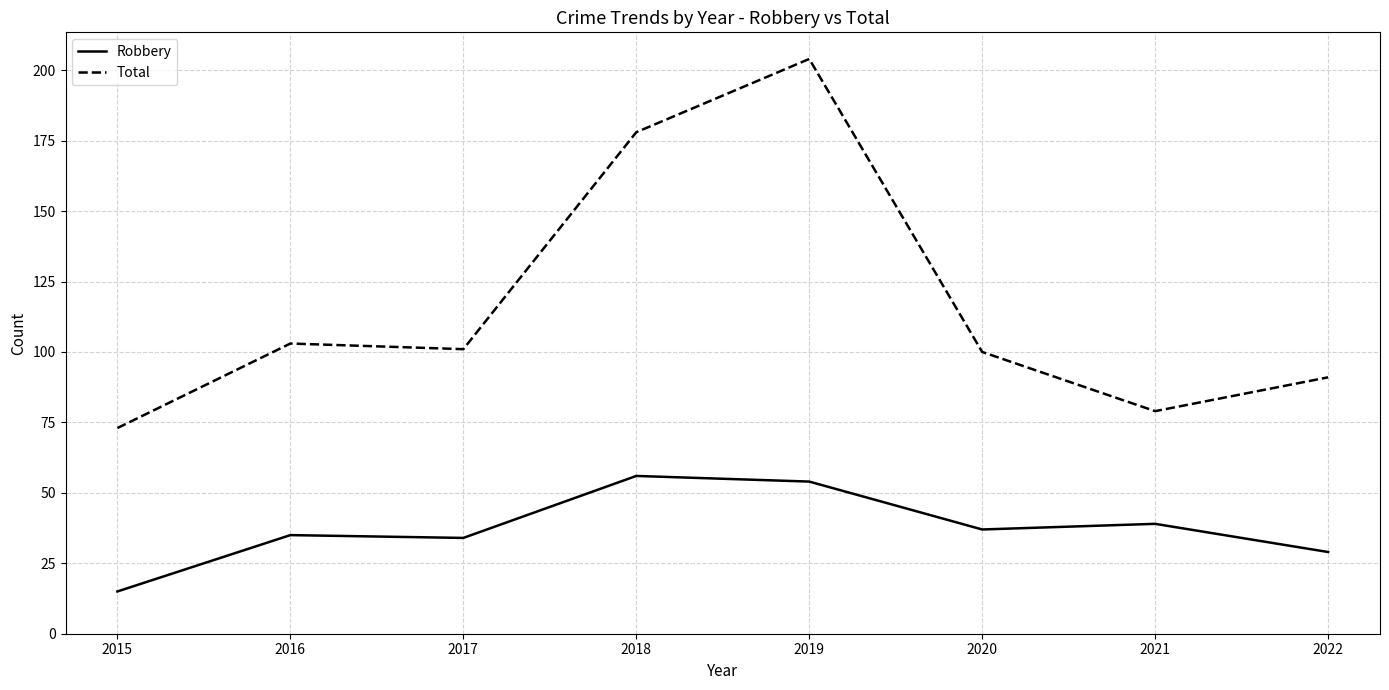

At which label does Total first exceed 101?

2016